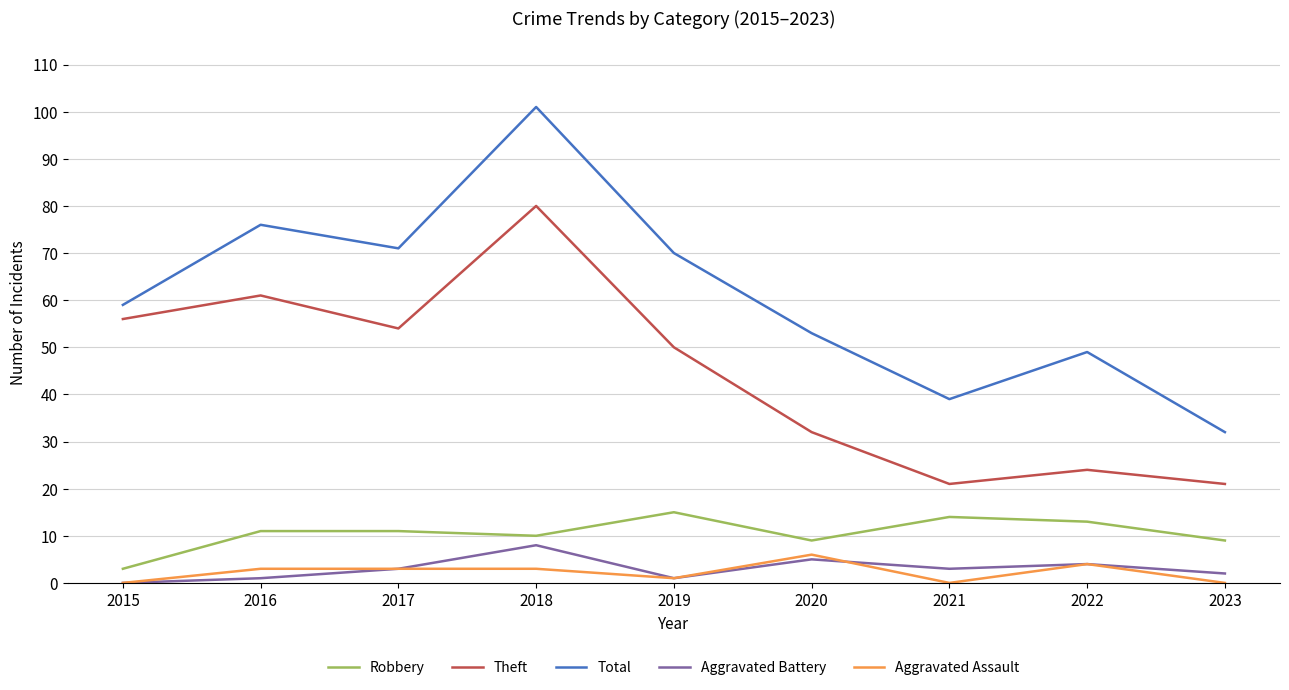

True or false: Aggravated Battery and Robbery cross at least once.

False